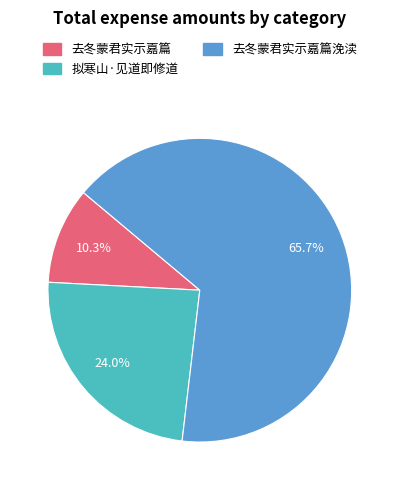

To the nearest percent, what is the difference between the largest and smallest slice percentages?

55%